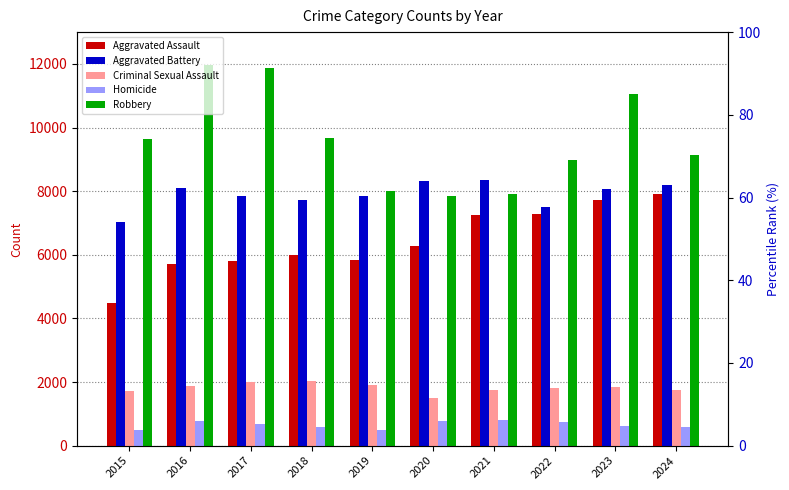

List the series in order of their peak value, highest first.

Robbery, Aggravated Battery, Aggravated Assault, Criminal Sexual Assault, Homicide